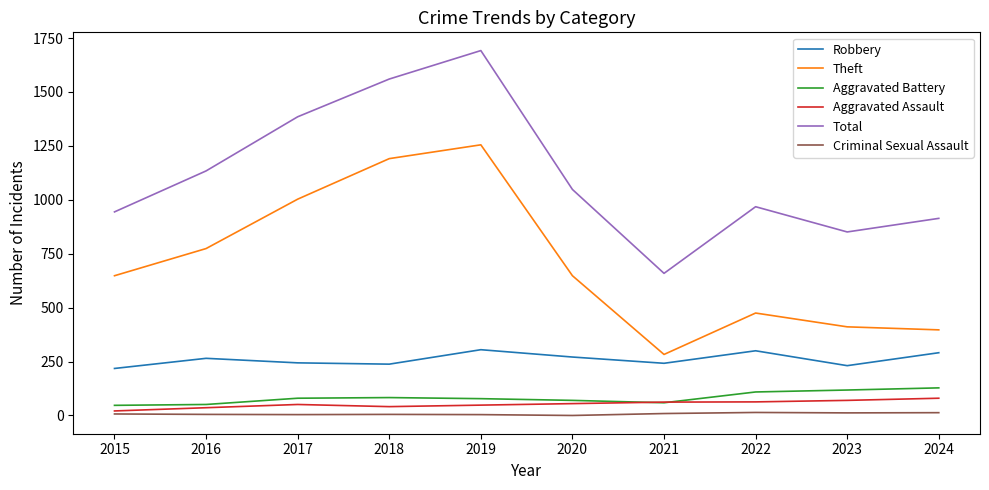

True or false: Aggravated Battery and Criminal Sexual Assault cross at least once.

False